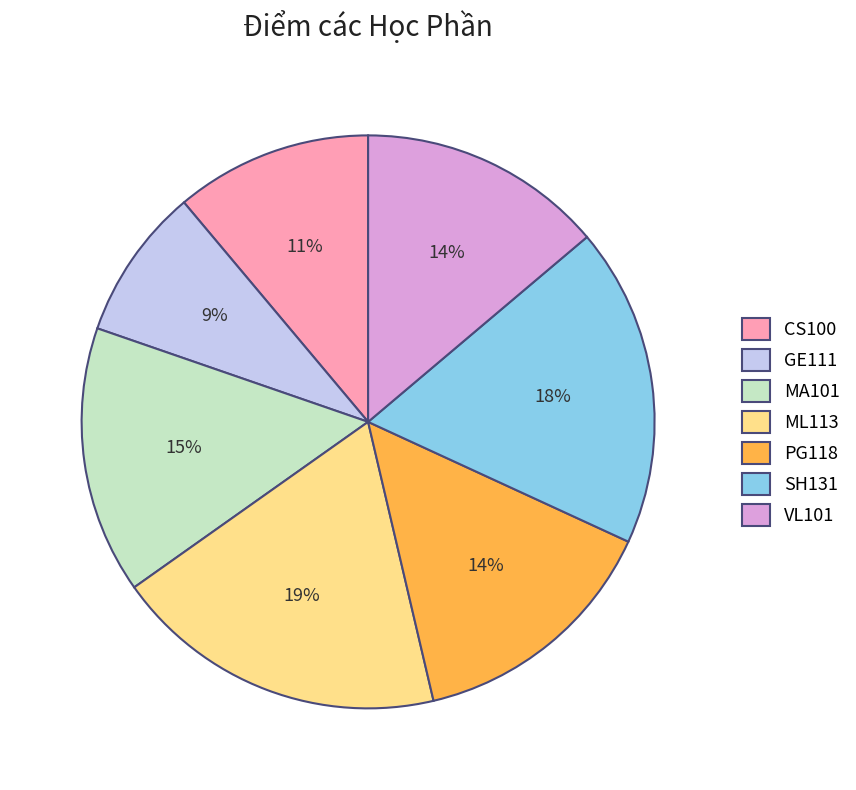

Does any single category account for the majority?

No